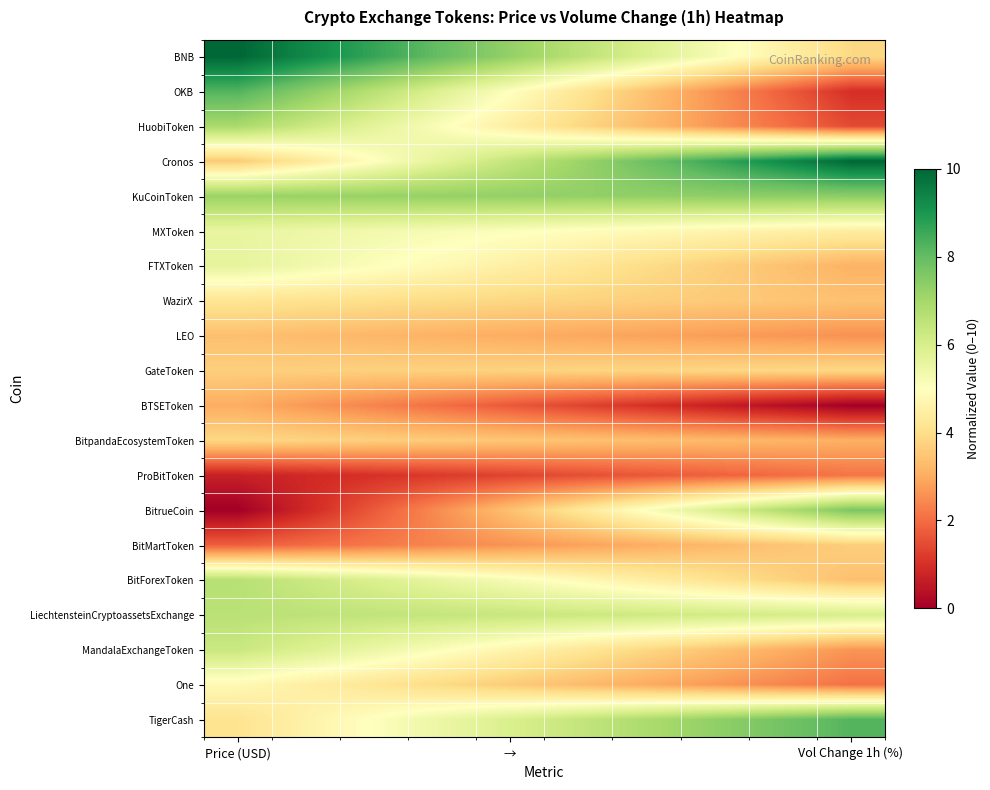

Rank the series by their maximum value, from highest to lowest.

BNB, Cronos, OKB, TigerCash, BitrueCoin, KuCoinToken, HuobiToken, BitForexToken, LiechtensteinCryptoassetsExchange, MandalaExchangeToken, FTXToken, MXToken, One, WazirX, GateToken, BitpandaEcosystemToken, BitMartToken, LEO, BTSEToken, ProBitToken